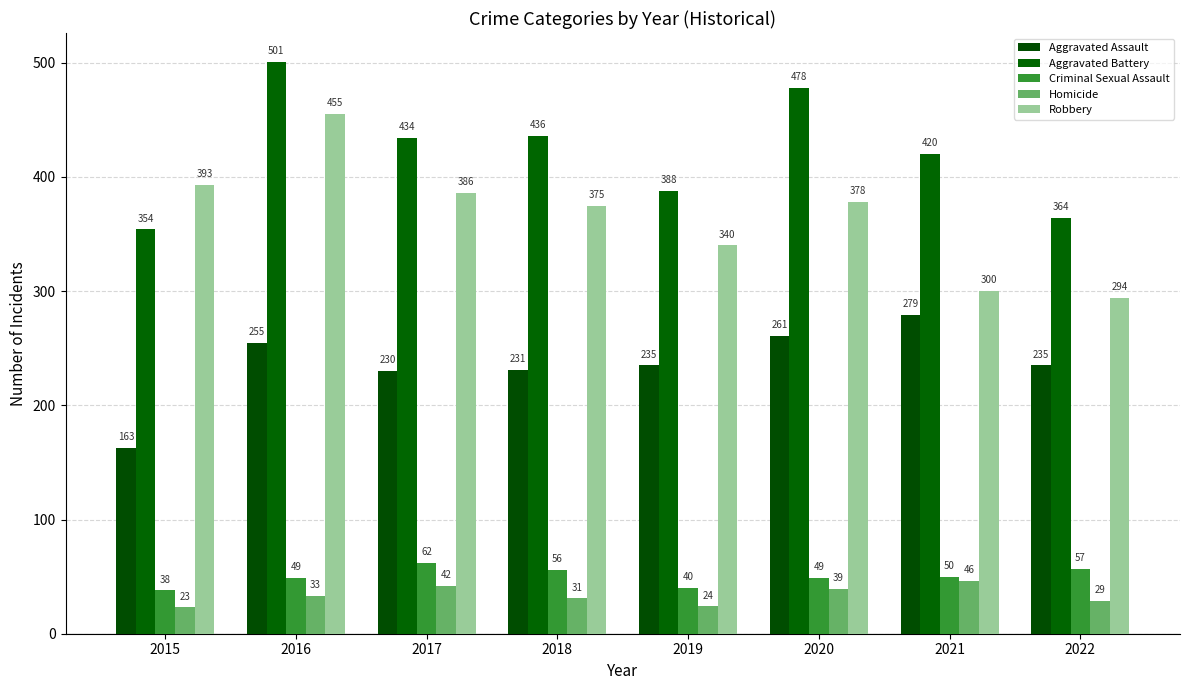

Where does the Criminal Sexual Assault series first go above 50?

2017